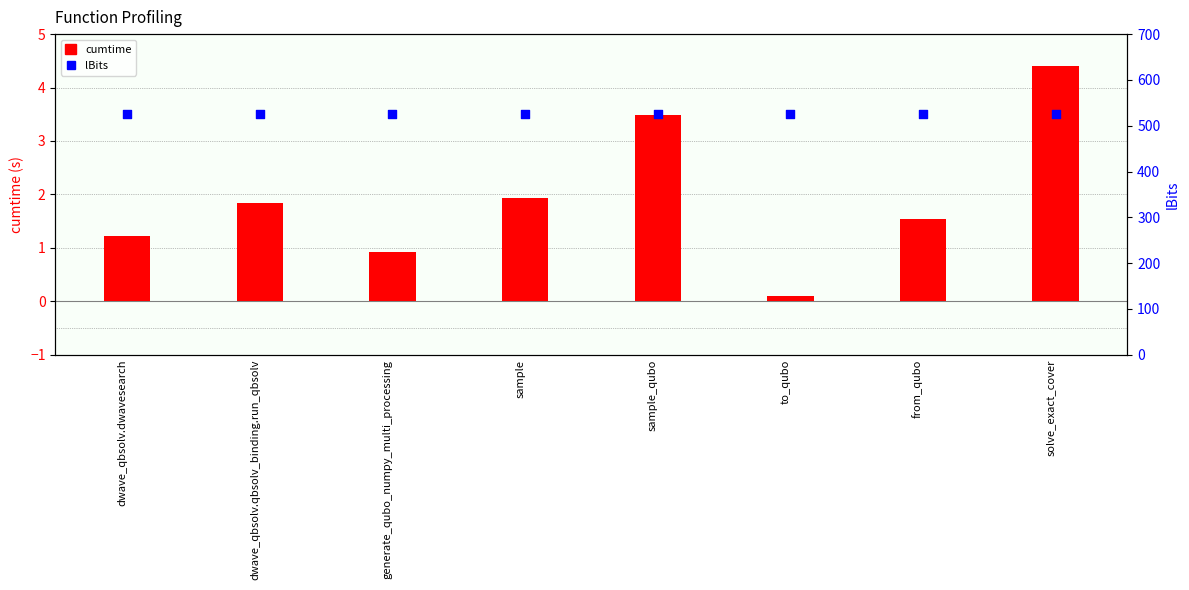

What is the total value across all series at dwave_qbsolv.qbsolv_binding.run_qbsolv?

526.8